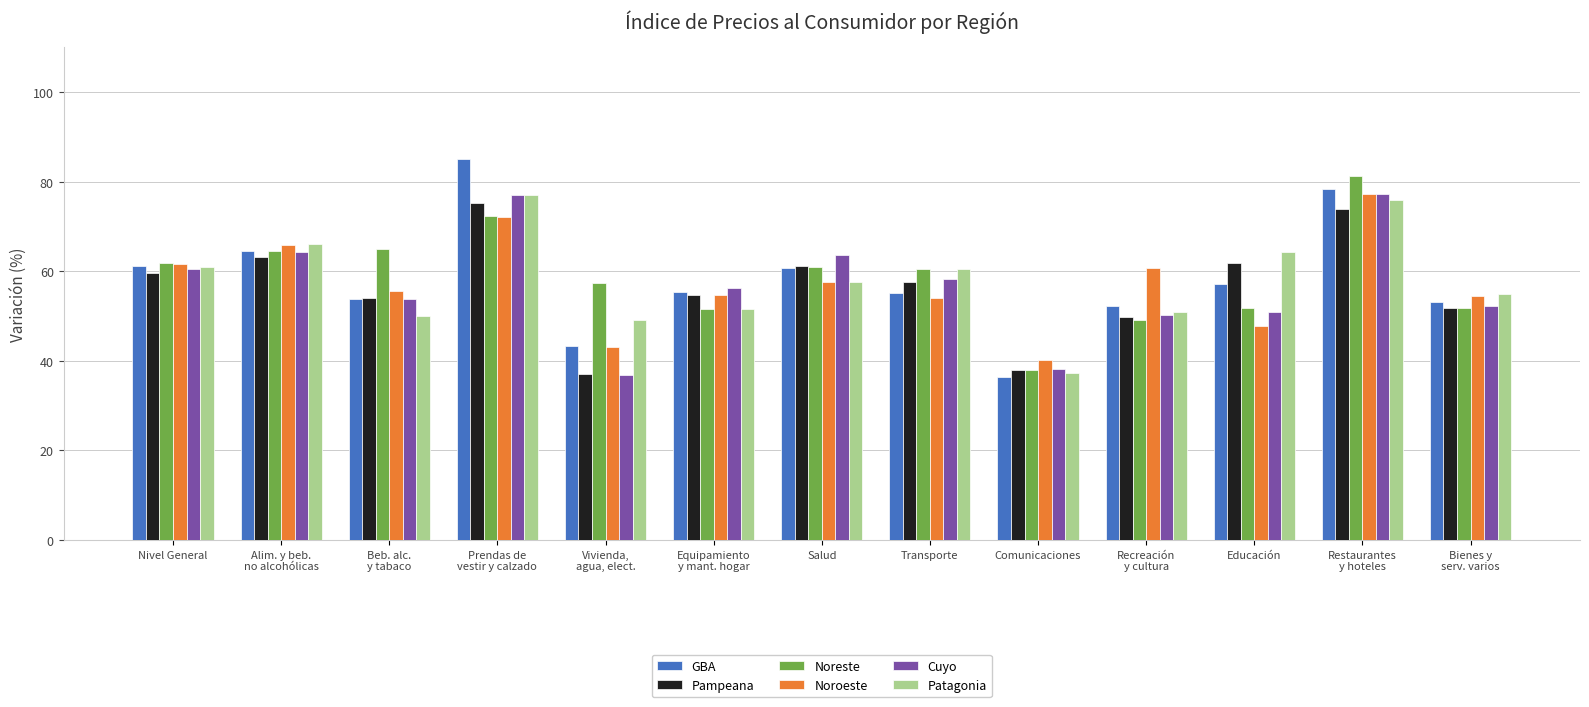

What is the total value across all series at Educación?

333.9